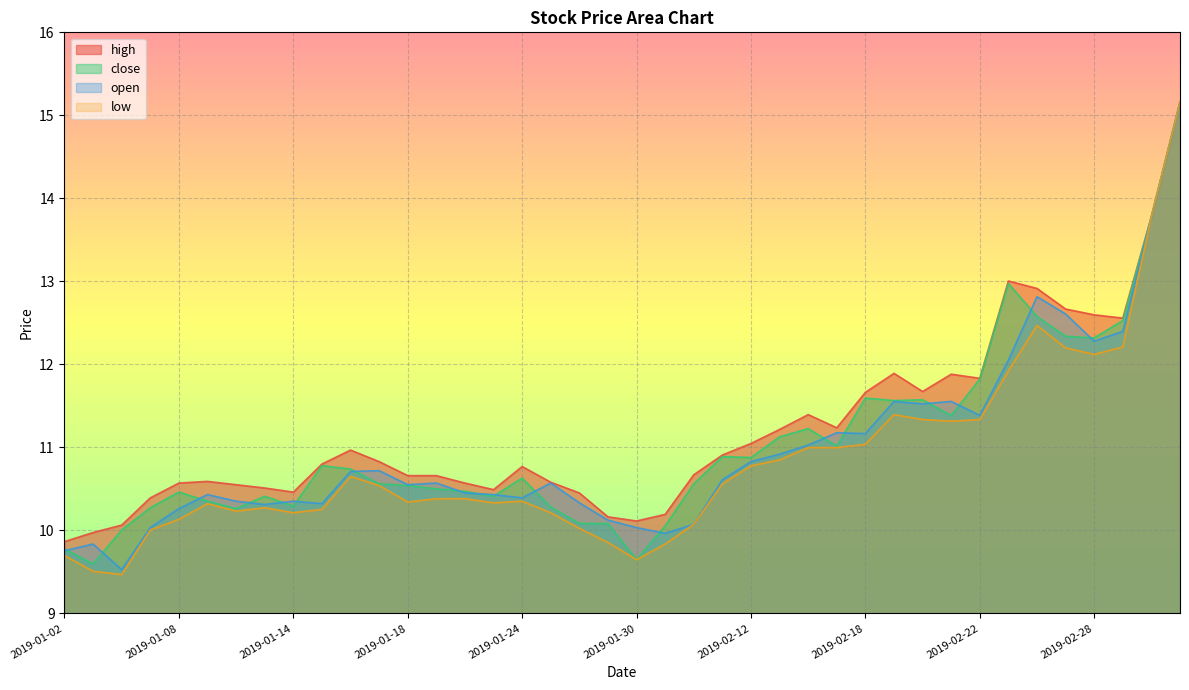

Reading left to right, list all the values displayed in this chart.

high: 2019-01-02=9.9	2019-01-03=10.0	2019-01-04=10.1	2019-01-07=10.4	2019-01-08=10.6	2019-01-09=10.6	2019-01-10=10.6	2019-01-11=10.5	2019-01-14=10.5	2019-01-15=10.8	2019-01-16=11.0	2019-01-17=10.8	2019-01-18=10.7	2019-01-21=10.7	2019-01-22=10.6	2019-01-23=10.5	2019-01-24=10.8	2019-01-25=10.6	2019-01-28=10.5	2019-01-29=10.2	2019-01-30=10.1	2019-01-31=10.2	2019-02-01=10.7	2019-02-11=10.9	2019-02-12=11.0	2019-02-13=11.2	2019-02-14=11.4	2019-02-15=11.2	2019-02-18=11.7	2019-02-19=11.9	2019-02-20=11.7	2019-02-21=11.9	2019-02-22=11.8	2019-02-25=13.0	2019-02-26=12.9	2019-02-27=12.7	2019-02-28=12.6	2019-03-01=12.6	2019-03-04=13.8	2019-03-05=15.2
close: 2019-01-02=9.8	2019-01-03=9.6	2019-01-04=10.0	2019-01-07=10.3	2019-01-08=10.5	2019-01-09=10.4	2019-01-10=10.3	2019-01-11=10.4	2019-01-14=10.3	2019-01-15=10.8	2019-01-16=10.7	2019-01-17=10.6	2019-01-18=10.5	2019-01-21=10.5	2019-01-22=10.5	2019-01-23=10.4	2019-01-24=10.6	2019-01-25=10.3	2019-01-28=10.1	2019-01-29=10.1	2019-01-30=9.6	2019-01-31=10.1	2019-02-01=10.6	2019-02-11=10.9	2019-02-12=10.9	2019-02-13=11.1	2019-02-14=11.2	2019-02-15=11.0	2019-02-18=11.6	2019-02-19=11.6	2019-02-20=11.6	2019-02-21=11.4	2019-02-22=11.8	2019-02-25=13.0	2019-02-26=12.6	2019-02-27=12.3	2019-02-28=12.3	2019-03-01=12.5	2019-03-04=13.8	2019-03-05=15.2
open: 2019-01-02=9.8	2019-01-03=9.8	2019-01-04=9.5	2019-01-07=10.0	2019-01-08=10.3	2019-01-09=10.4	2019-01-10=10.4	2019-01-11=10.3	2019-01-14=10.4	2019-01-15=10.3	2019-01-16=10.7	2019-01-17=10.7	2019-01-18=10.6	2019-01-21=10.6	2019-01-22=10.5	2019-01-23=10.4	2019-01-24=10.4	2019-01-25=10.6	2019-01-28=10.3	2019-01-29=10.1	2019-01-30=10.0	2019-01-31=10.0	2019-02-01=10.1	2019-02-11=10.6	2019-02-12=10.8	2019-02-13=10.9	2019-02-14=11.0	2019-02-15=11.2	2019-02-18=11.2	2019-02-19=11.6	2019-02-20=11.5	2019-02-21=11.6	2019-02-22=11.4	2019-02-25=12.1	2019-02-26=12.8	2019-02-27=12.6	2019-02-28=12.3	2019-03-01=12.4	2019-03-04=13.8	2019-03-05=15.2
low: 2019-01-02=9.7	2019-01-03=9.5	2019-01-04=9.5	2019-01-07=10.0	2019-01-08=10.1	2019-01-09=10.3	2019-01-10=10.2	2019-01-11=10.3	2019-01-14=10.2	2019-01-15=10.3	2019-01-16=10.6	2019-01-17=10.5	2019-01-18=10.3	2019-01-21=10.4	2019-01-22=10.4	2019-01-23=10.3	2019-01-24=10.4	2019-01-25=10.2	2019-01-28=10.0	2019-01-29=9.9	2019-01-30=9.6	2019-01-31=9.8	2019-02-01=10.1	2019-02-11=10.6	2019-02-12=10.8	2019-02-13=10.8	2019-02-14=11.0	2019-02-15=11.0	2019-02-18=11.0	2019-02-19=11.4	2019-02-20=11.3	2019-02-21=11.3	2019-02-22=11.3	2019-02-25=11.9	2019-02-26=12.5	2019-02-27=12.2	2019-02-28=12.1	2019-03-01=12.2	2019-03-04=13.8	2019-03-05=15.2